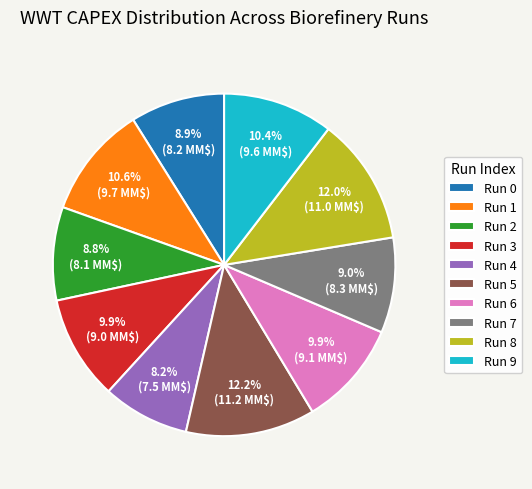

Approximately how many times larger is the value at Run 4 compared to Run 2?

0.9